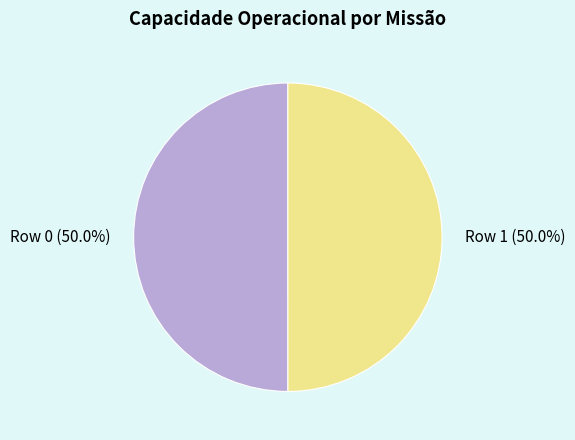

How much of the chart is everything except Row 0?

50.0%